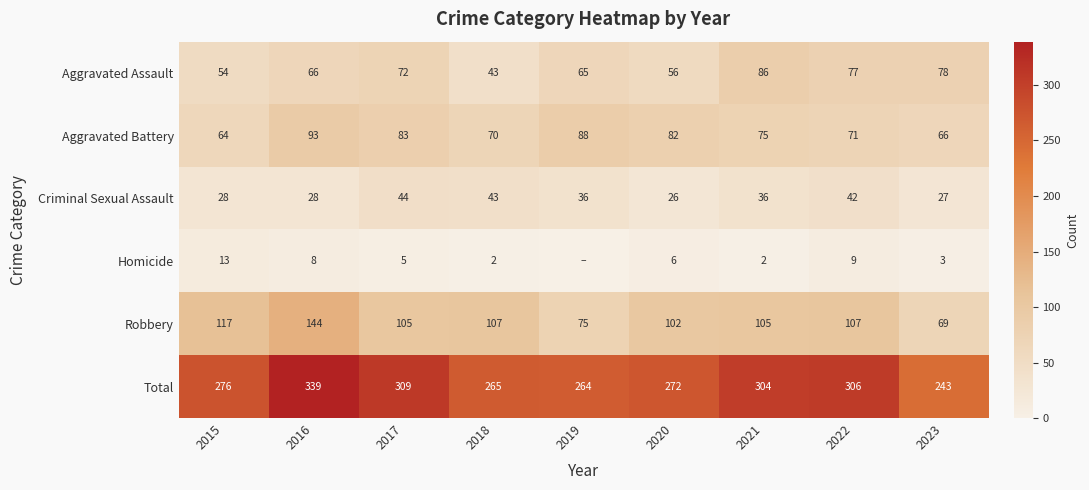

List the labels in order of Total value, smallest first.

2023, 2019, 2018, 2020, 2015, 2021, 2022, 2017, 2016